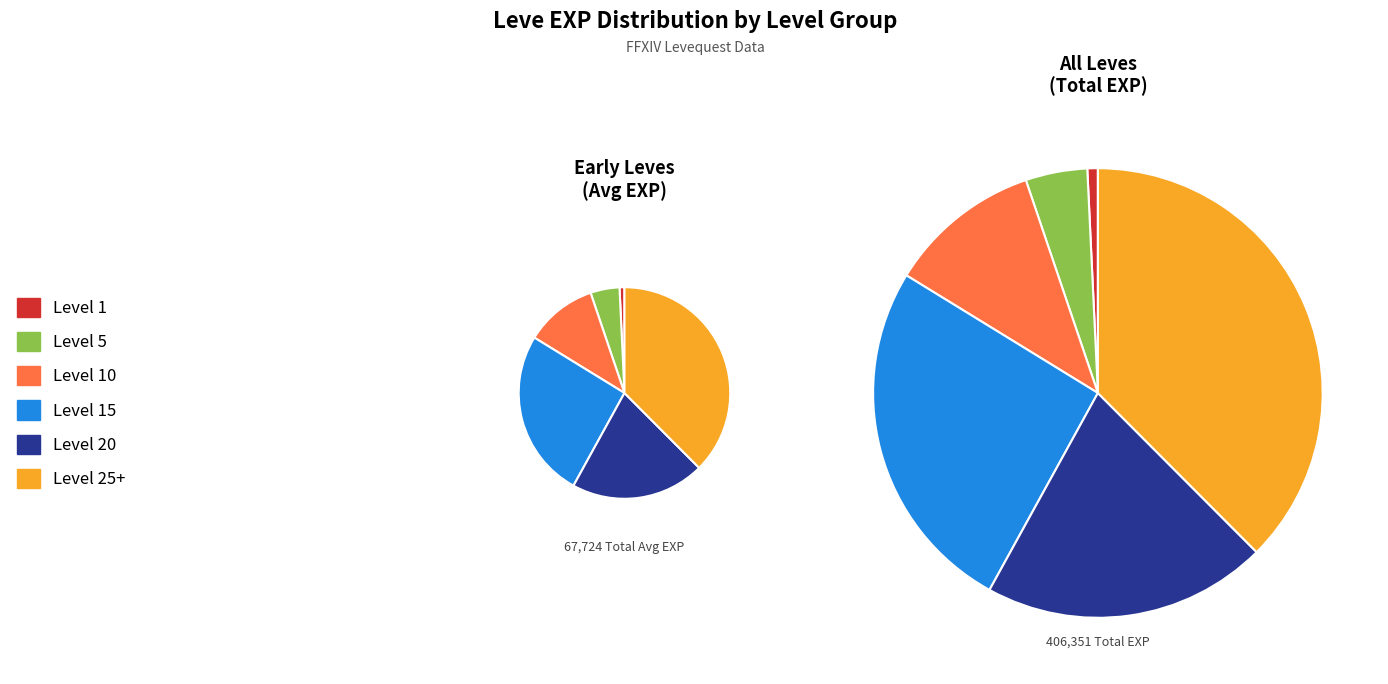

Is Level 10 the majority of the pie?

No